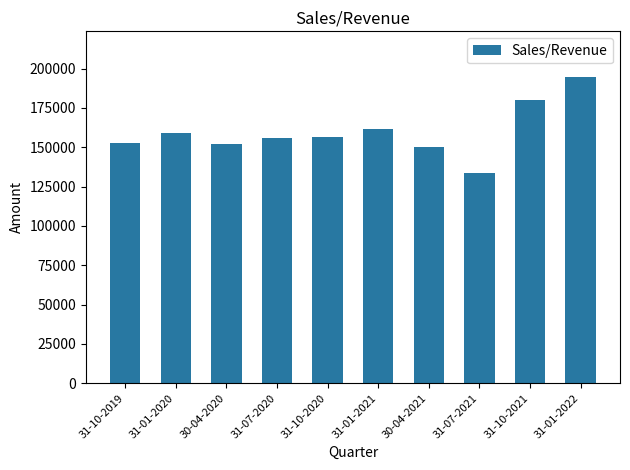

How many categories are shown in the chart?

10